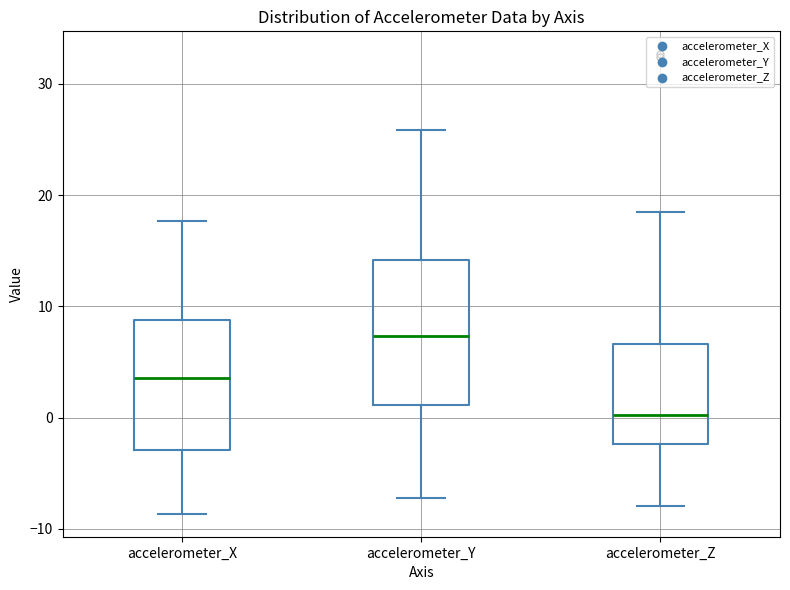

Reading left to right, transcribe this box plot: for each box, give where its median line is, the range the box spans, and where its two whiskers end, as read against the y-axis. The values are not printed on the chart, so give them approximately, as read against the axis.

accelerometer_X: median 4, box -3 to 9, whiskers -9 to 18
accelerometer_Y: median 7, box 1 to 14, whiskers -7 to 26
accelerometer_Z: median 0, box -2 to 7, whiskers -8 to 19